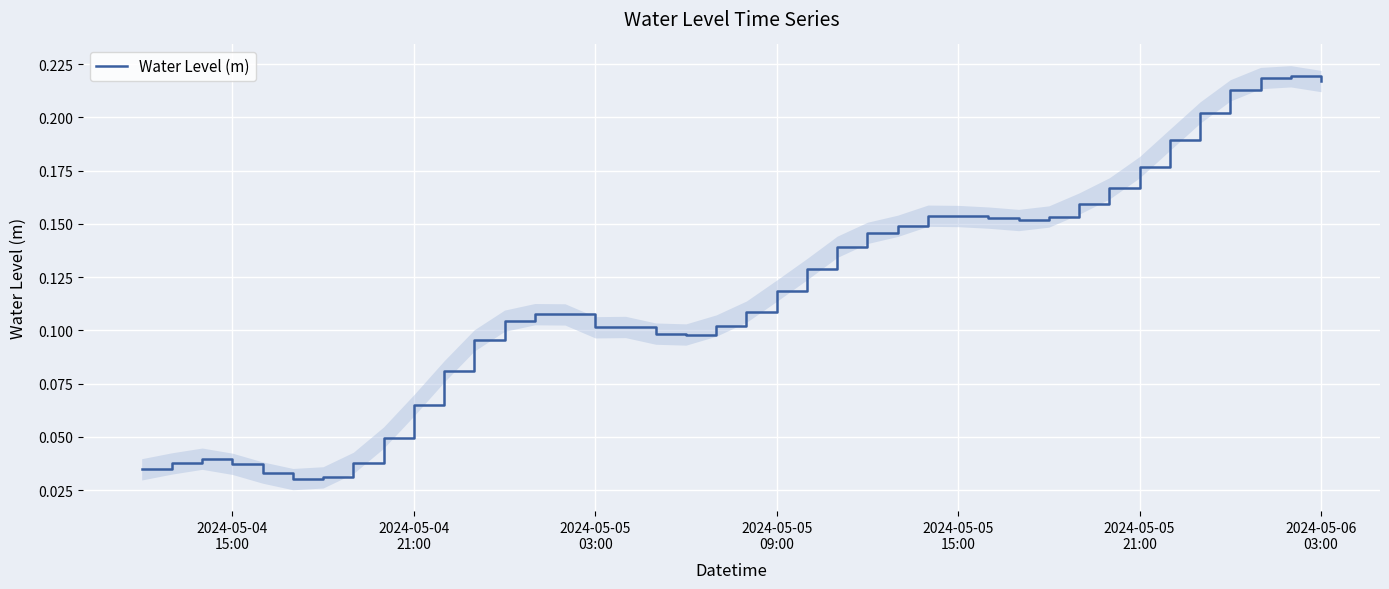

What is the difference between the second highest and second lowest values?

0.2